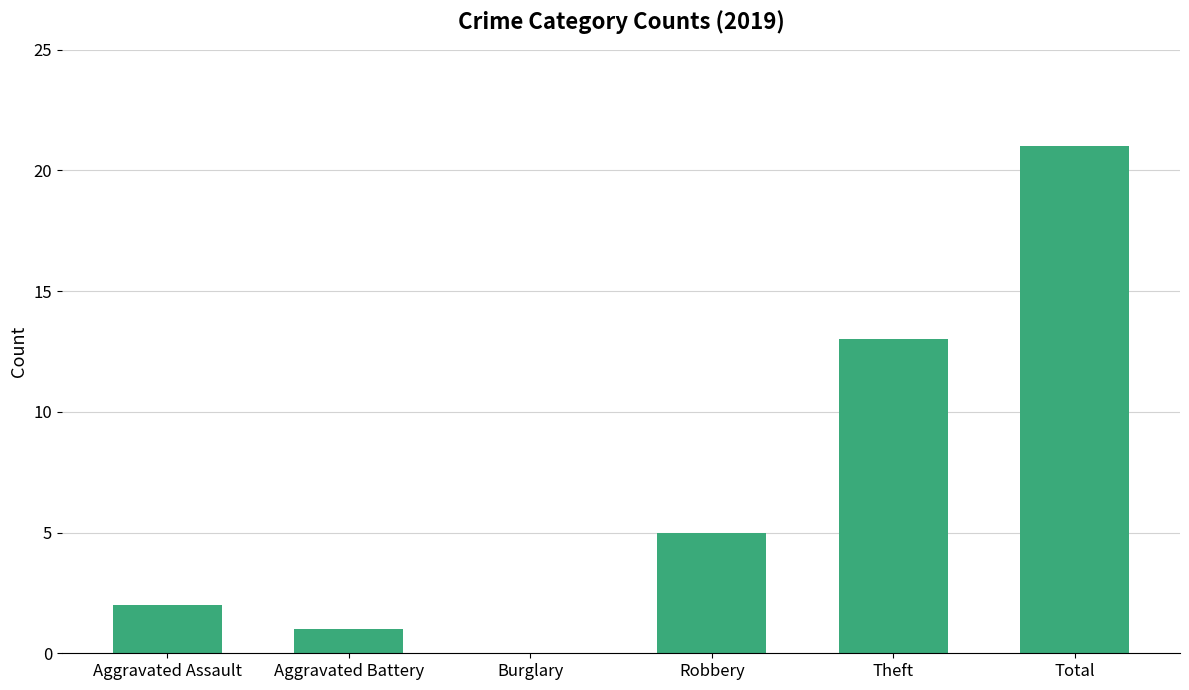

True or false: the data shows 3 at Theft.

False